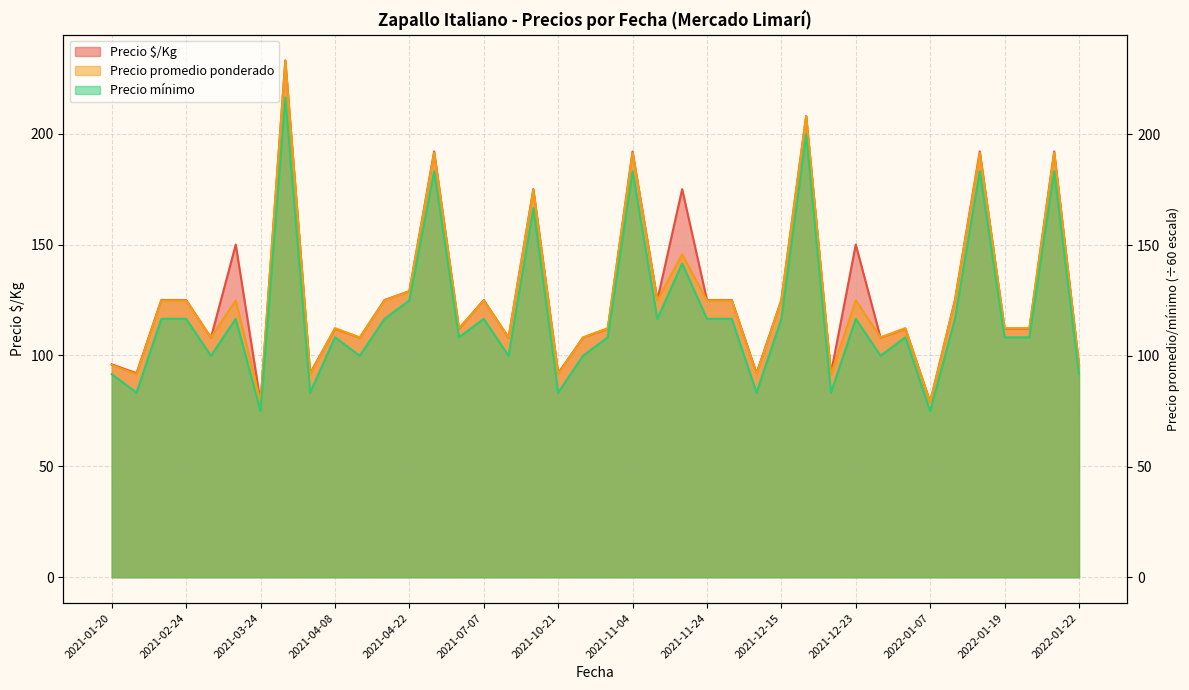

In Precio mínimo, how many points are higher than both neighbors (excluding endpoints)?

13